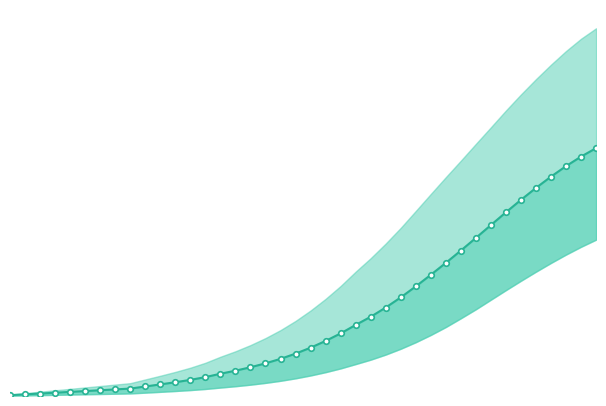

Is this an area chart (filled region under the line)?

No